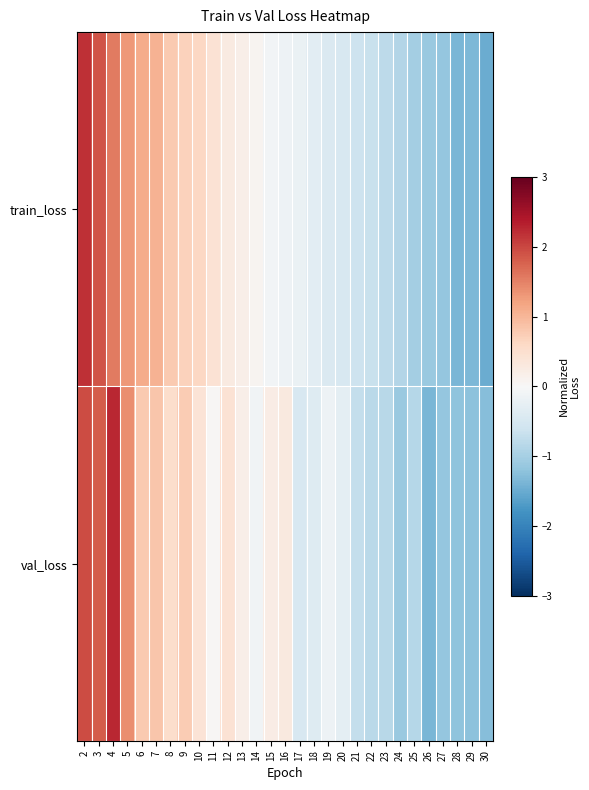

Reading left to right, what are all the values shown in this chart?

train_loss: 2=2.2	3=1.9	4=1.6	5=1.3	6=1.1	7=1.0	8=0.8	9=0.7	10=0.6	11=0.4	12=0.3	13=0.2	14=0.1	15=-0.1	16=-0.2	17=-0.2	18=-0.3	19=-0.4	20=-0.5	21=-0.6	22=-0.7	23=-0.8	24=-0.9	25=-1.0	26=-1.1	27=-1.2	28=-1.4	29=-1.4	30=-1.5
val_loss: 2=2.0	3=1.8	4=2.3	5=1.4	6=0.8	7=0.8	8=0.5	9=0.8	10=0.4	11=0.0	12=0.4	13=0.2	14=-0.1	15=0.2	16=0.3	17=-0.5	18=-0.4	19=-0.1	20=-0.3	21=-0.7	22=-0.8	23=-0.8	24=-1.1	25=-0.8	26=-1.4	27=-1.2	28=-1.2	29=-1.2	30=-1.3